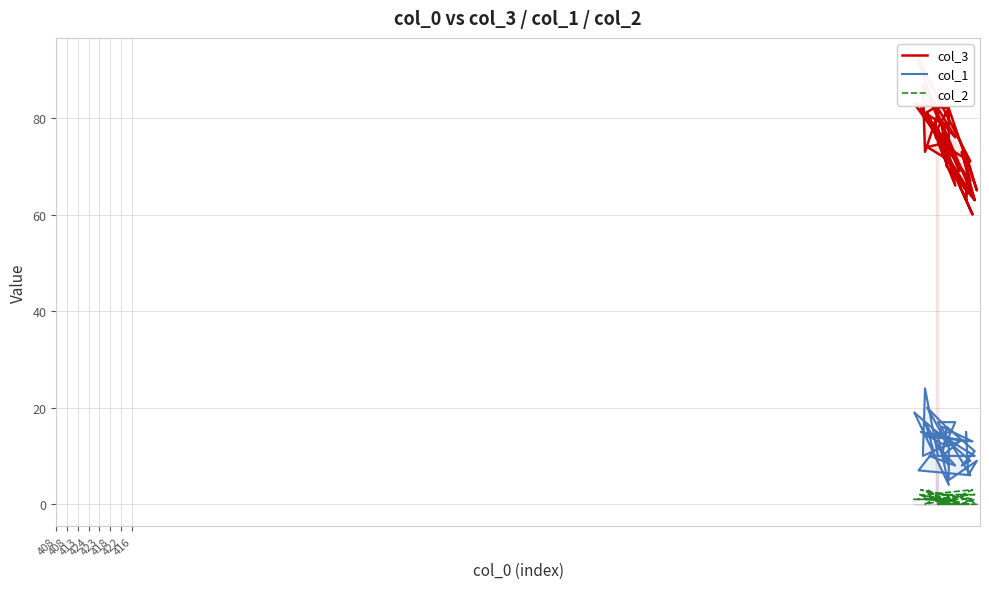

What are all the series names shown in the legend?

col_3, col_1, col_2